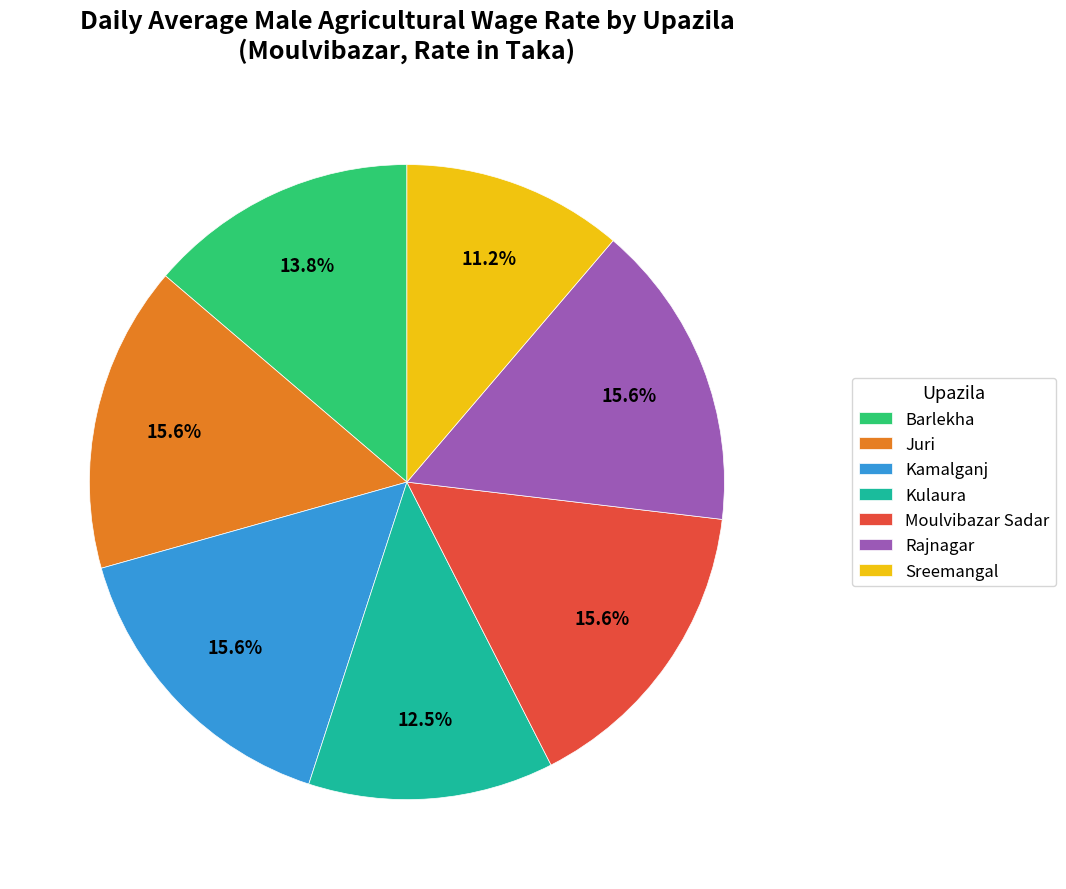

True or false: Barlekha accounts for 14% of the total.

True